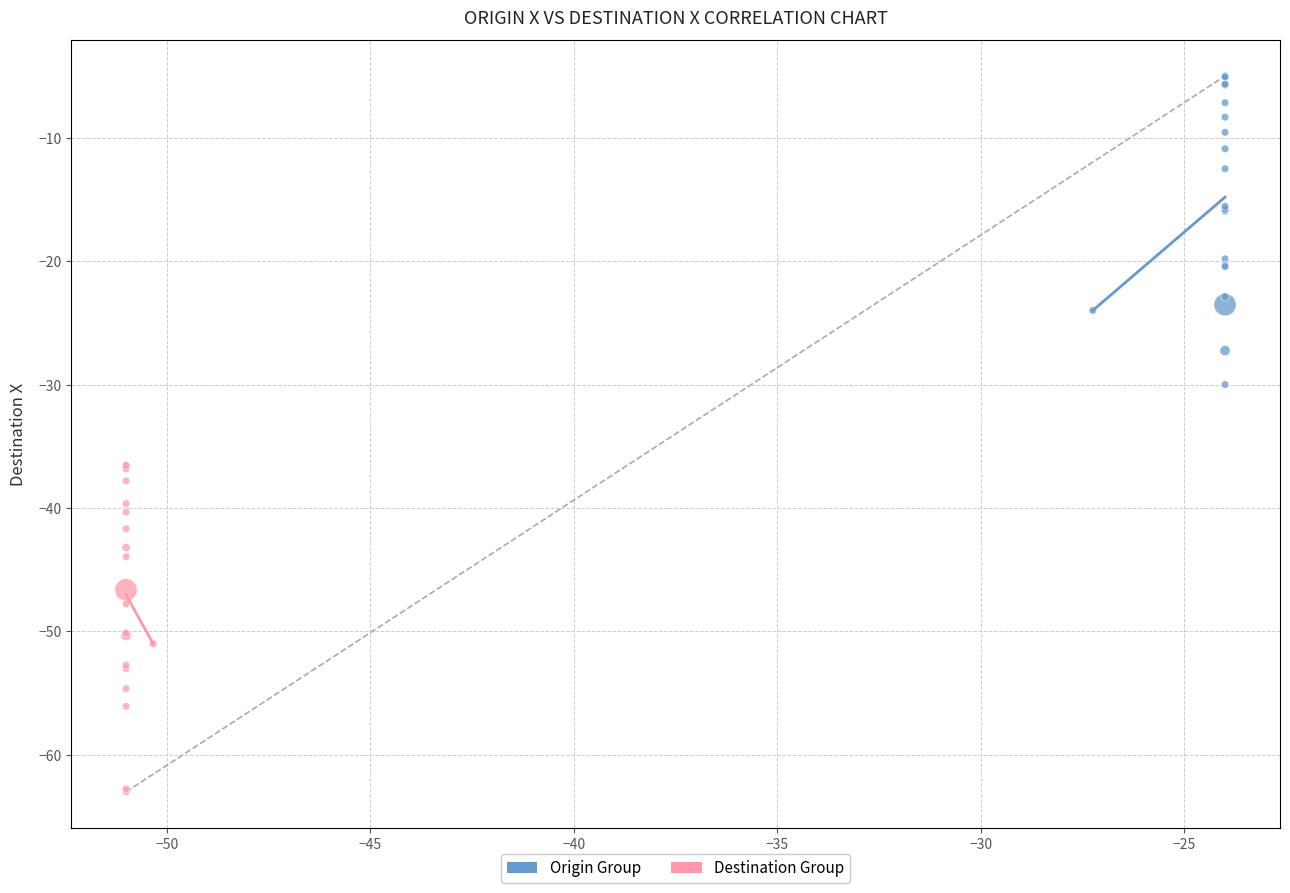

Which series reaches the minimum Y coordinate?

Destination Group